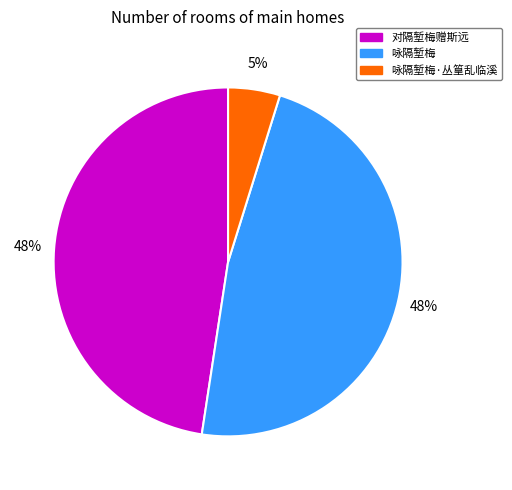

Is there a majority slice in this chart?

No